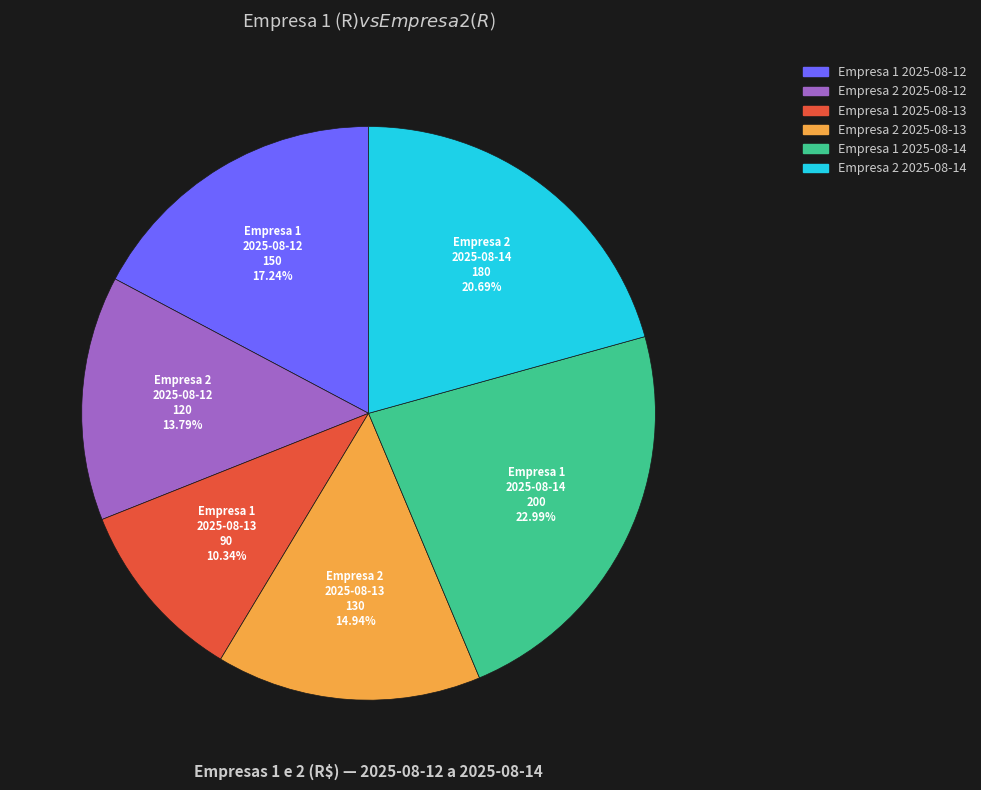

Is there a majority slice in this chart?

No